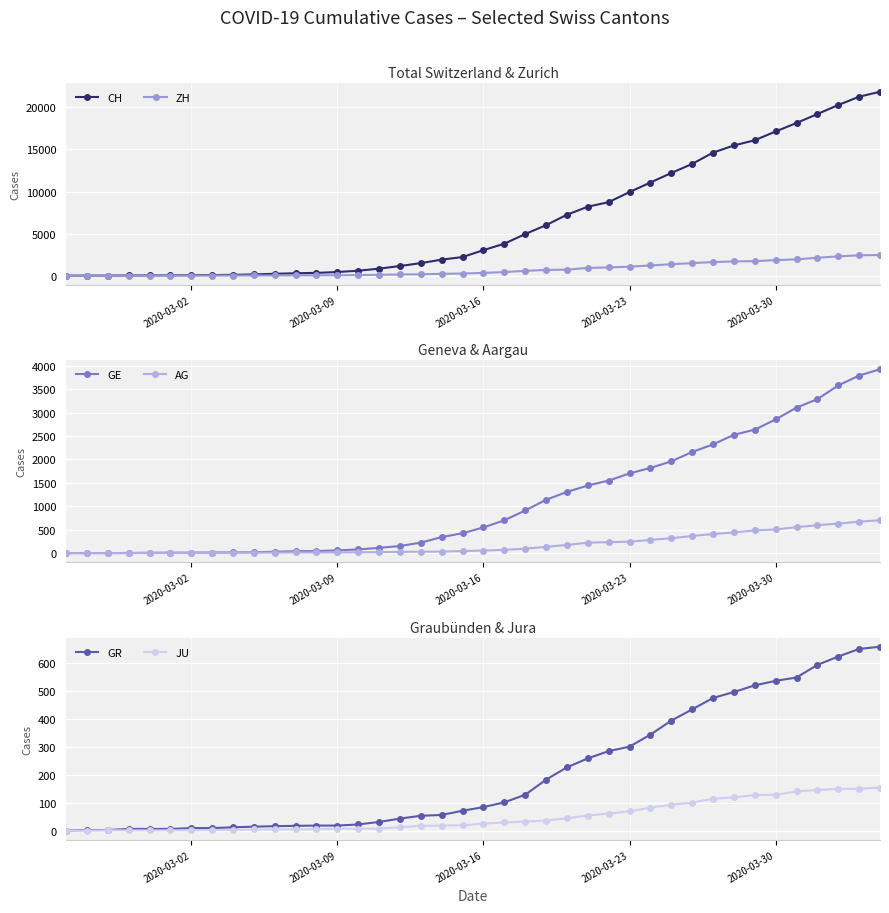

Is it true that ZH equals 10 at 2020-03-30?

False